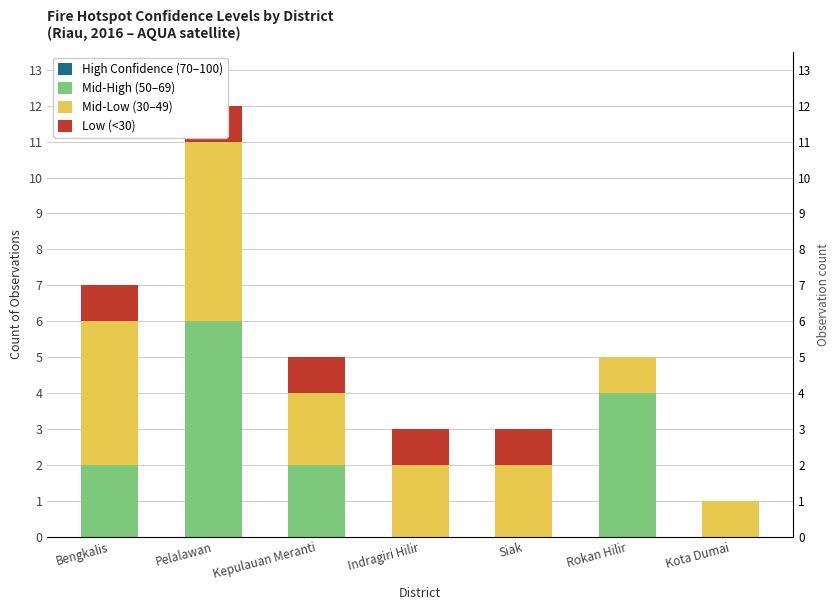

Reading left to right, list all the values displayed in this chart.

High Confidence (70–100): 0	0	0	0	0	0	0
Mid-High (50–69): 2	6	2	0	0	4	0
Mid-Low (30–49): 4	5	2	2	2	1	1
Low (<30): 1	1	1	1	1	0	0